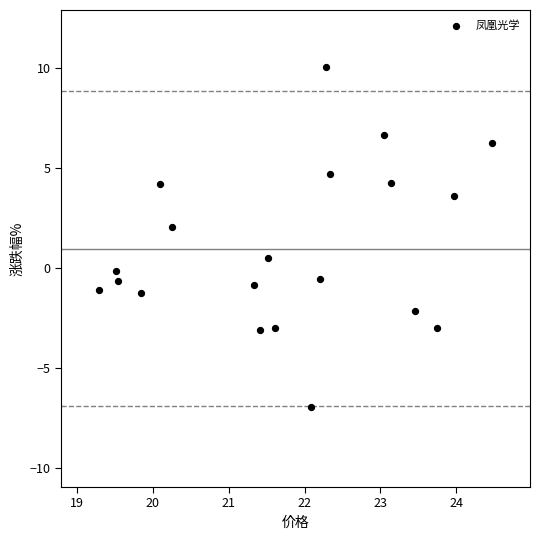

What is the range of Y values (max minus min)?

17.0